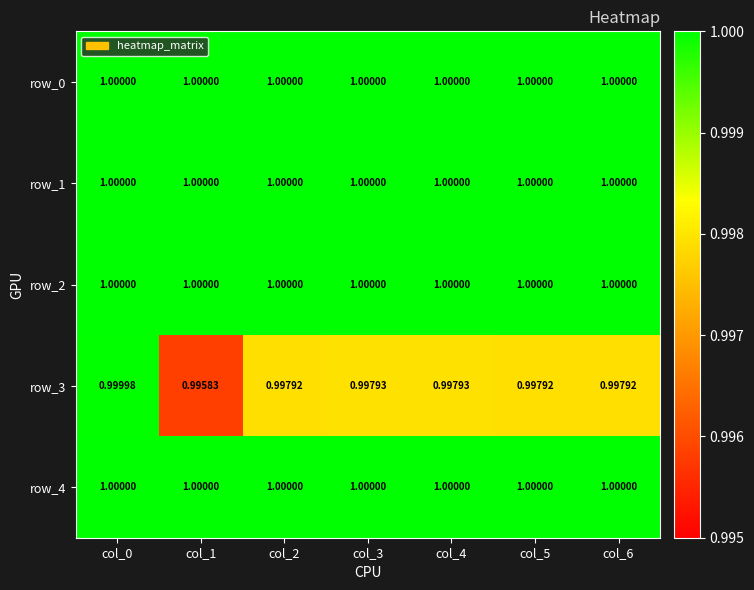

Reading left to right, list all the values displayed in this chart.

row_0: col_0=1.0	col_1=1.0	col_2=1.0	col_3=1.0	col_4=1.0	col_5=1.0	col_6=1.0
row_1: col_0=1.0	col_1=1.0	col_2=1.0	col_3=1.0	col_4=1.0	col_5=1.0	col_6=1.0
row_2: col_0=1.0	col_1=1.0	col_2=1.0	col_3=1.0	col_4=1.0	col_5=1.0	col_6=1.0
row_3: col_0=1.0	col_1=1.0	col_2=1.0	col_3=1.0	col_4=1.0	col_5=1.0	col_6=1.0
row_4: col_0=1.0	col_1=1.0	col_2=1.0	col_3=1.0	col_4=1.0	col_5=1.0	col_6=1.0